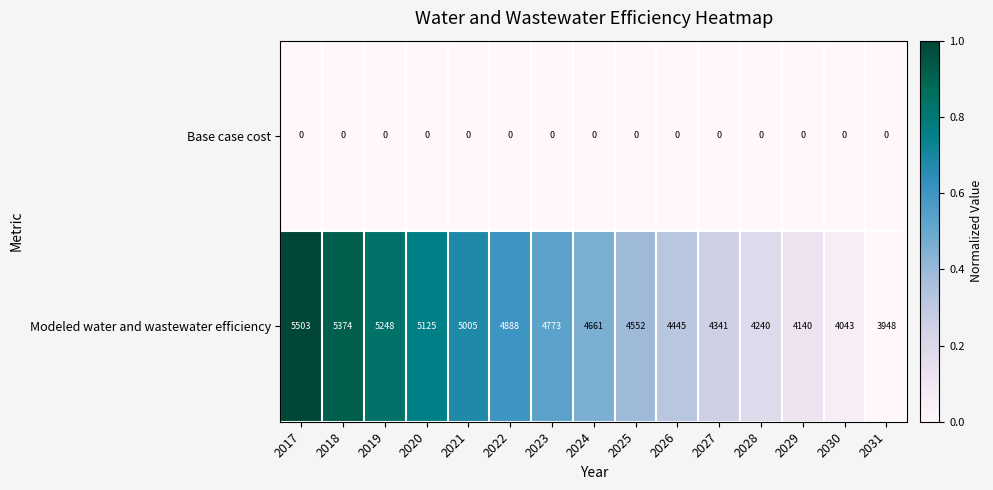

At which category does the chart reach its peak across all series?

2017